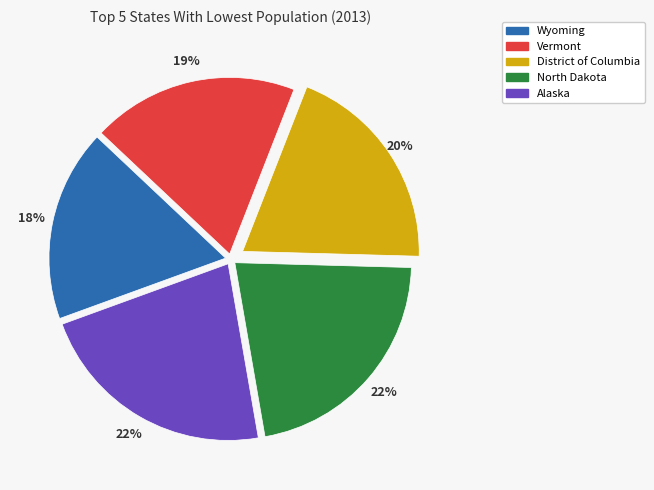

What is the smallest slice in the pie chart?

Wyoming